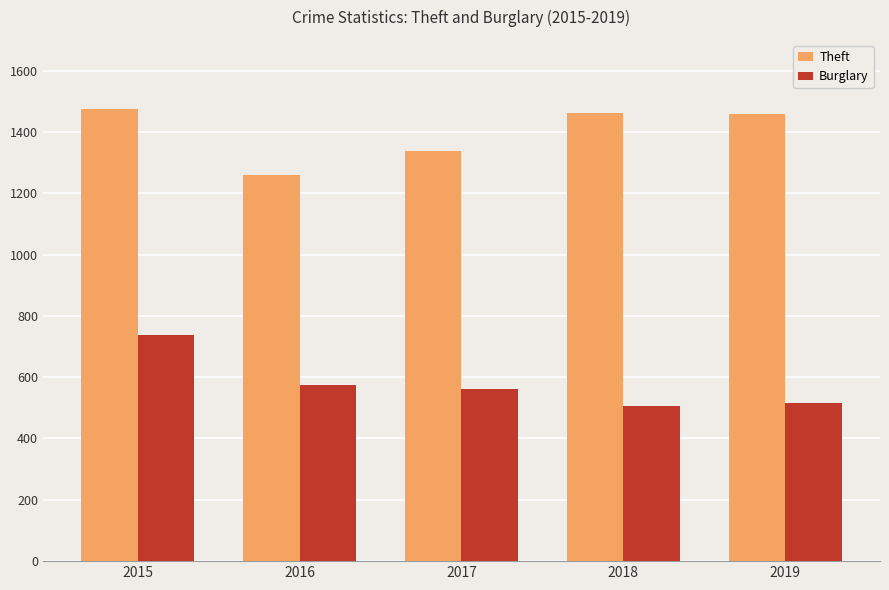

What is the maximum value for Theft?

1474